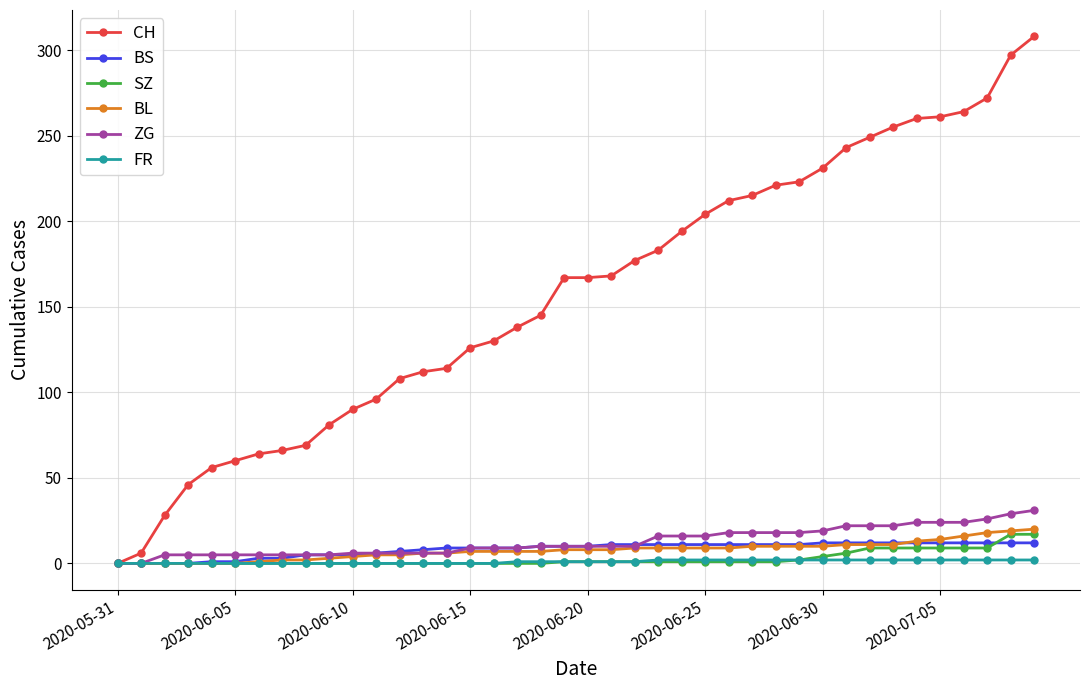

Which series has the widest spread of values?

CH